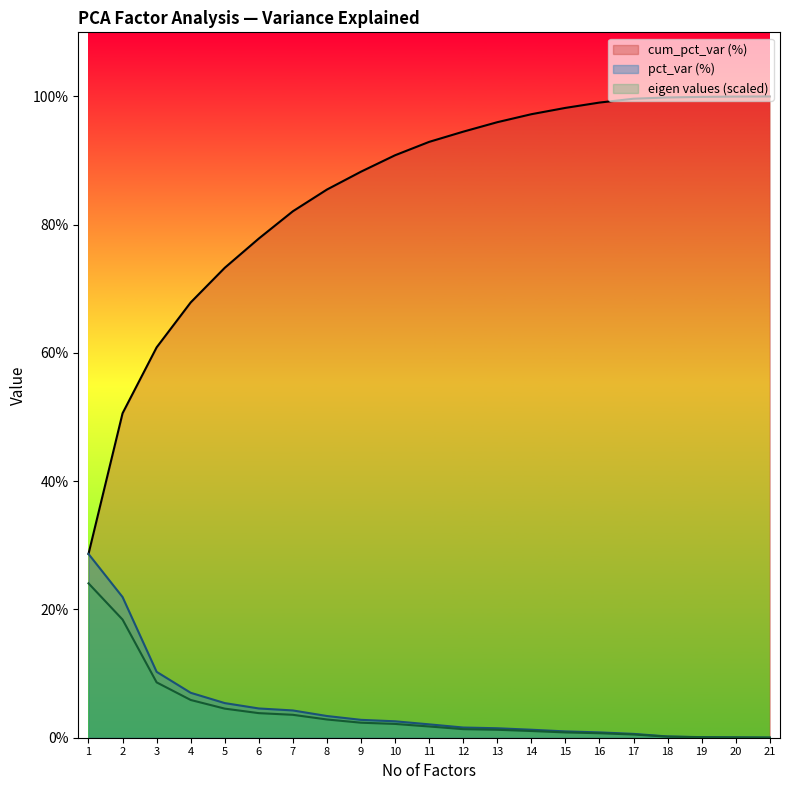

Which series has the widest spread of values?

cum_pct_var (%)